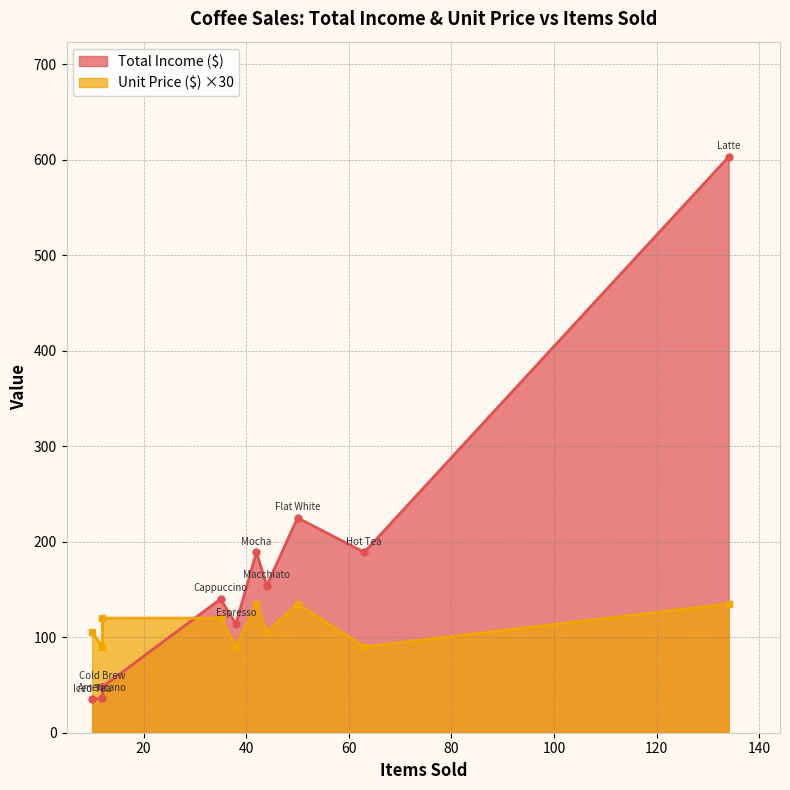

List the series in order of their overall mean, highest first.

Total Income ($), Unit Price ($)